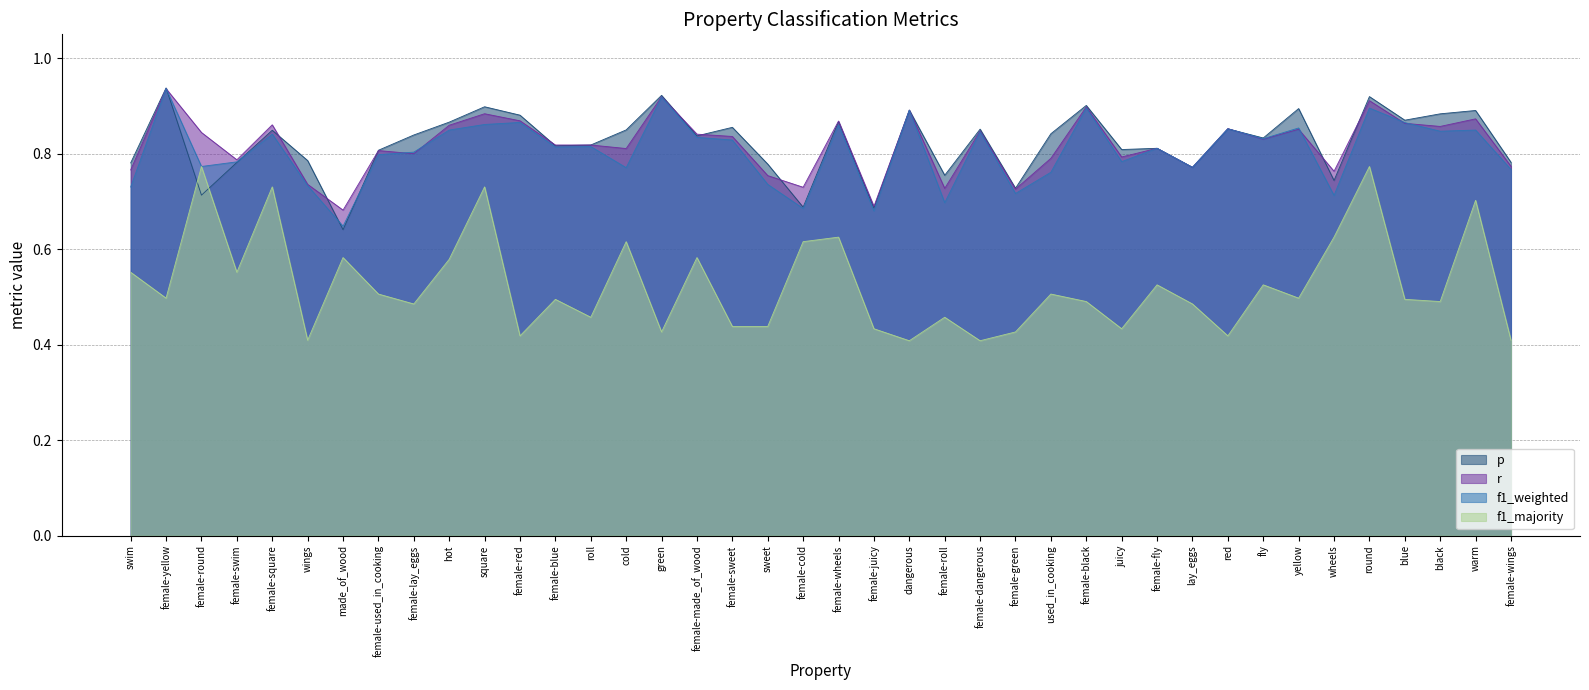

What are all the series names shown in the legend?

p, r, f1_weighted, f1_majority